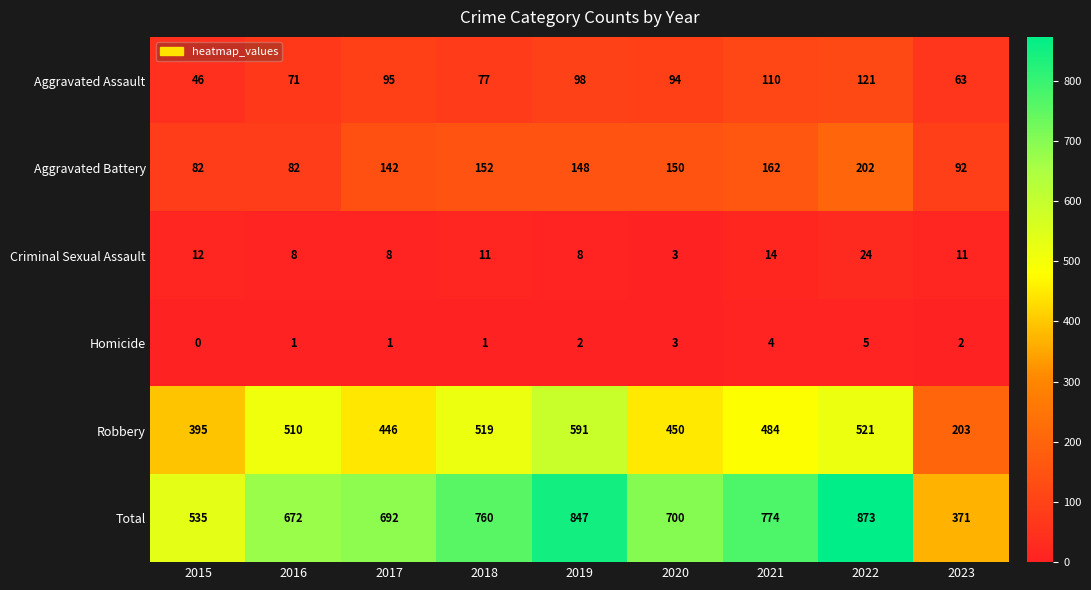

What is the average value of the Aggravated Assault series?

86